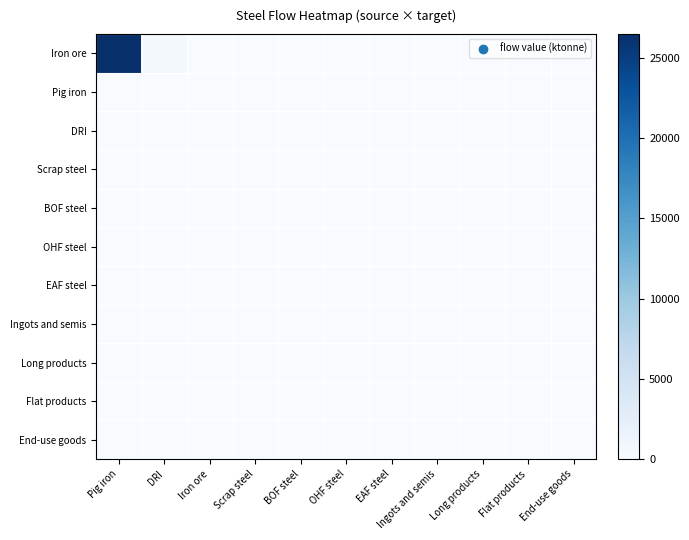

List the series in order of their peak value, lowest first.

Pig iron, DRI, Scrap steel, BOF steel, OHF steel, EAF steel, Ingots and semis, Long products, Flat products, End-use goods, Iron ore